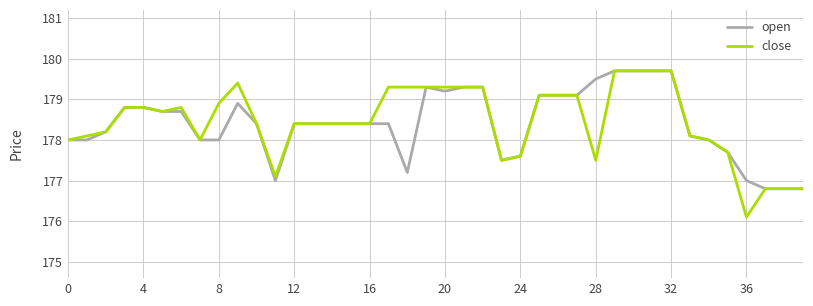

Which series has the widest spread of values?

close